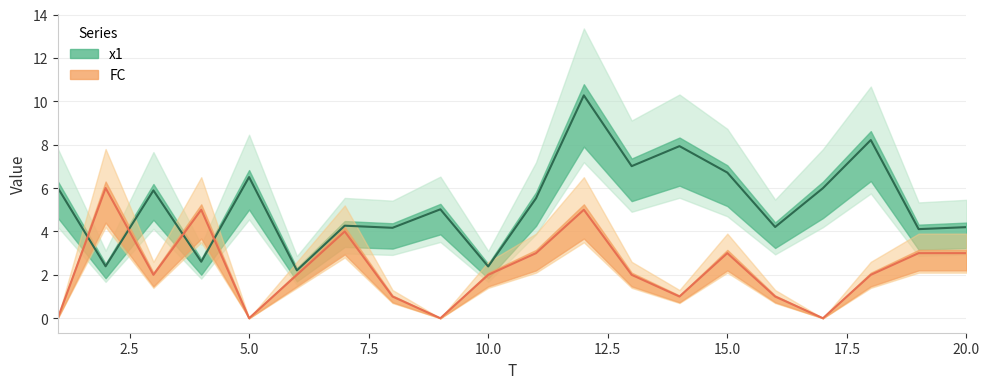

Which category has the lowest value in the FC series?

1